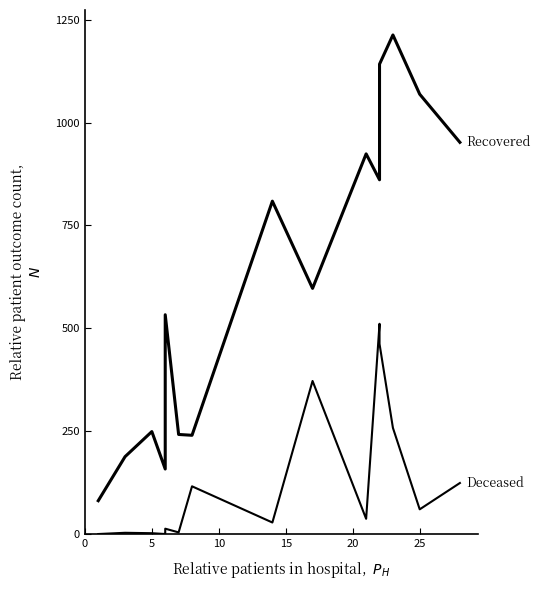

How many interior local peaks does the patients_deceased series have?

5